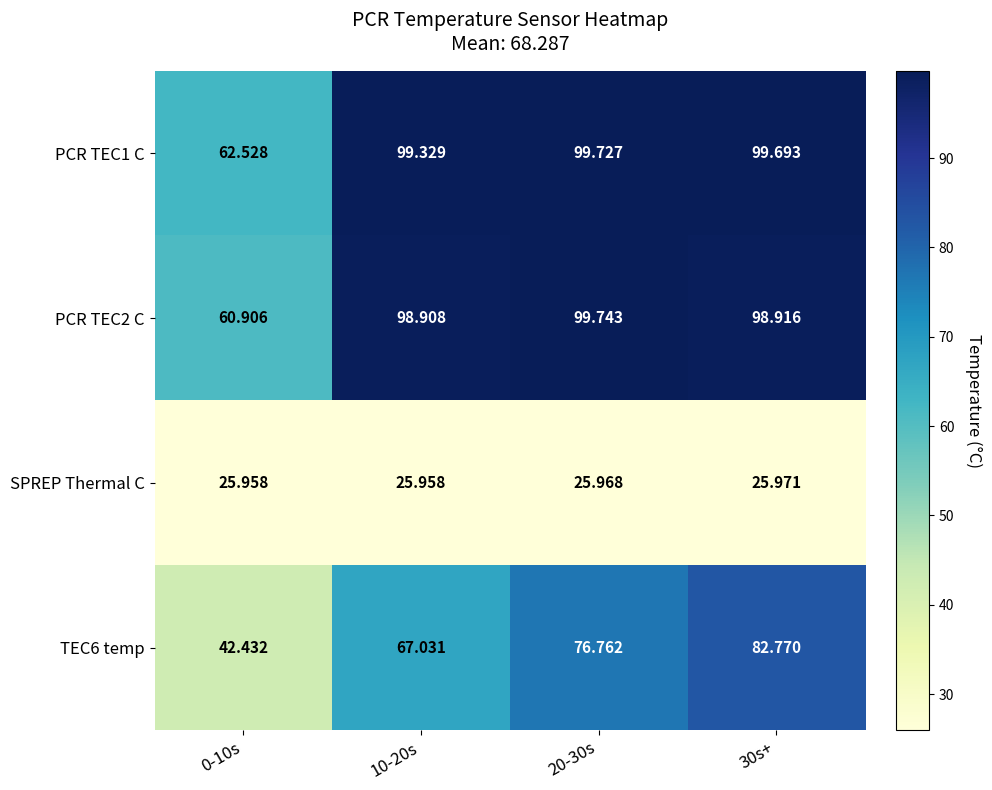

Is the value of SPREP Thermal C at 30s+ greater than the value of PCR TEC1 C at 10-20s?

No